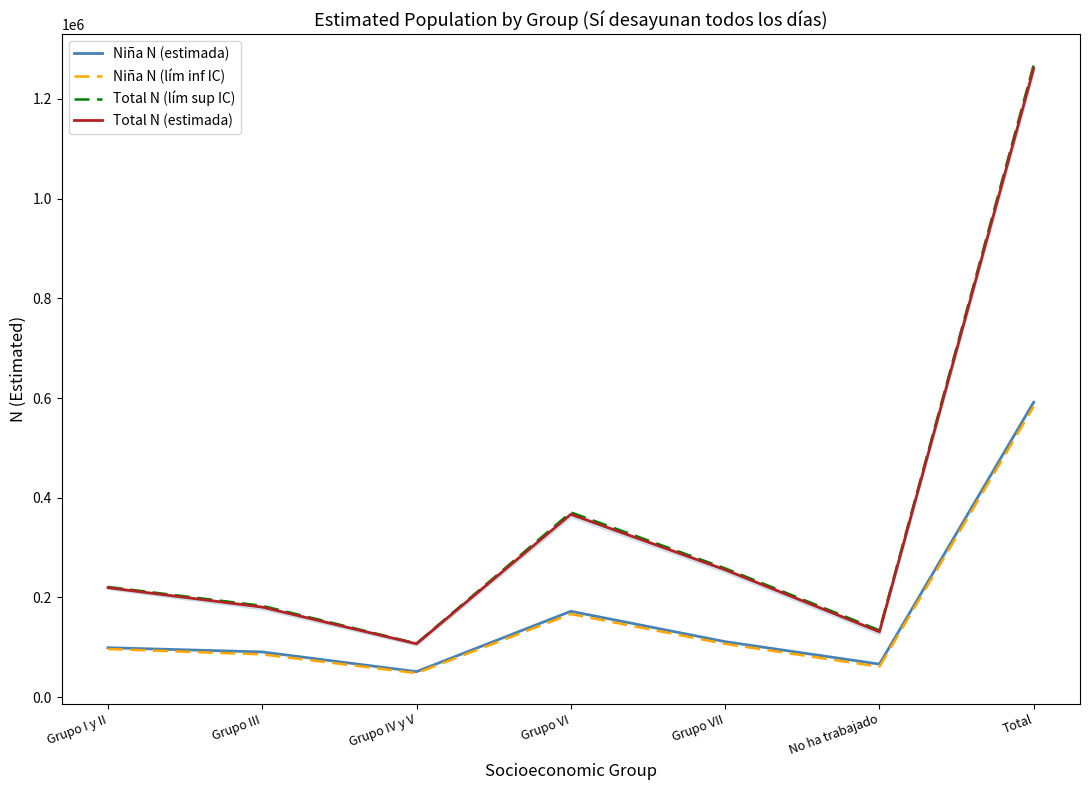

What is the total value across all series at Grupo III?

540797